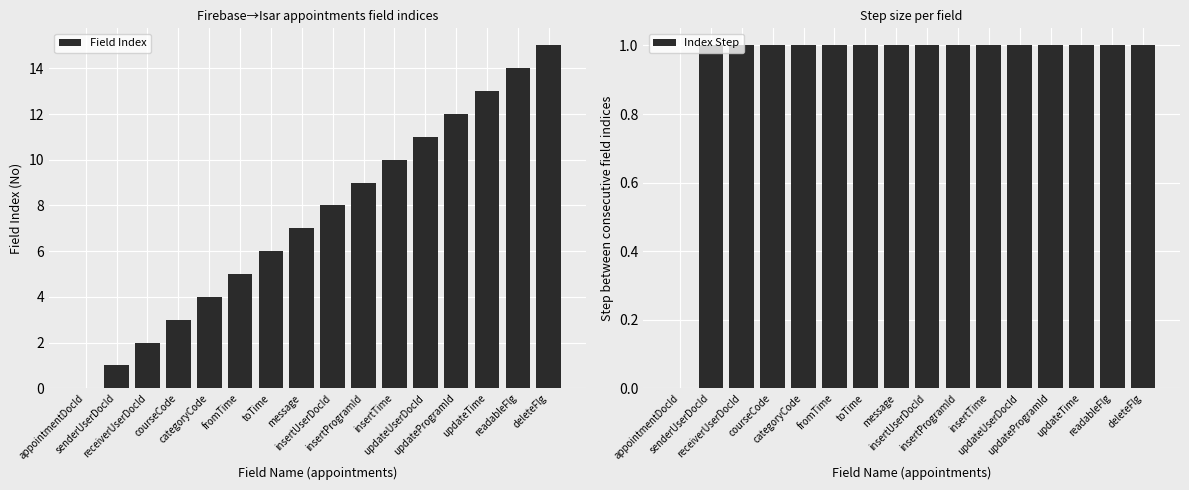

What is the sum of the Index Step values at message and insertTime?

2